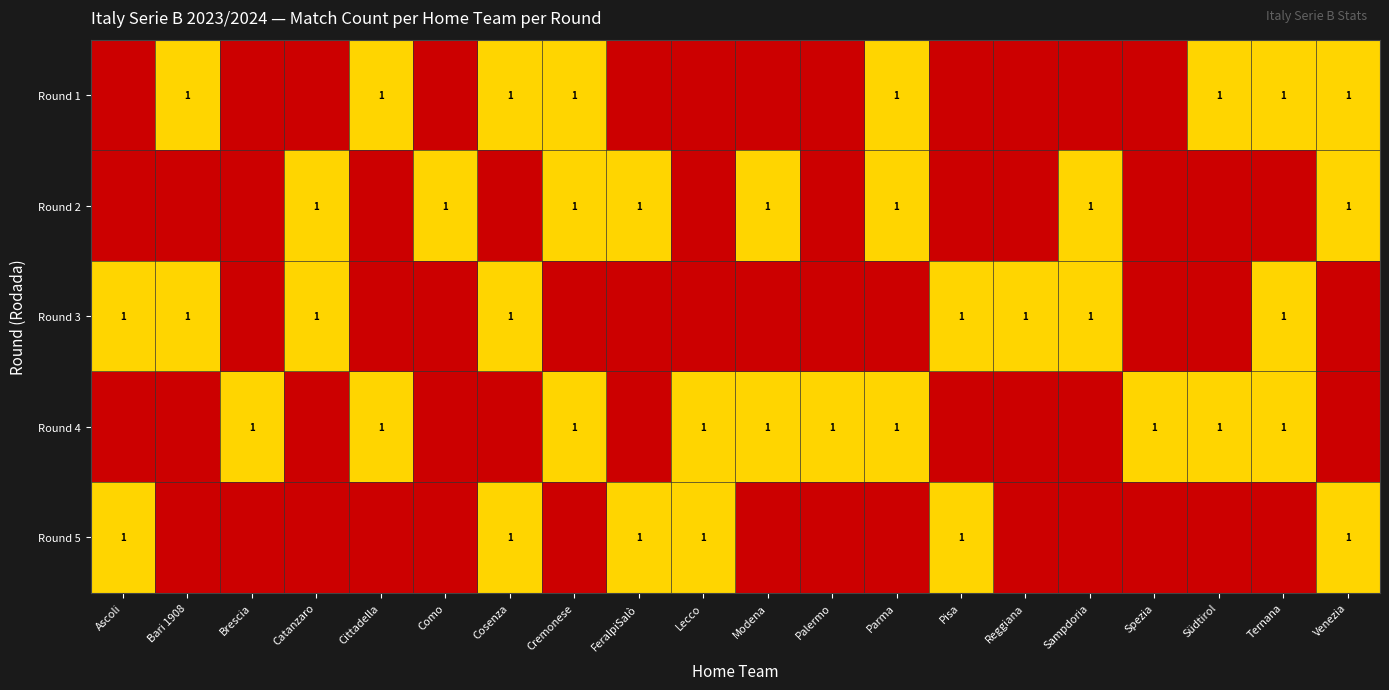

How many data points does each series have?

20